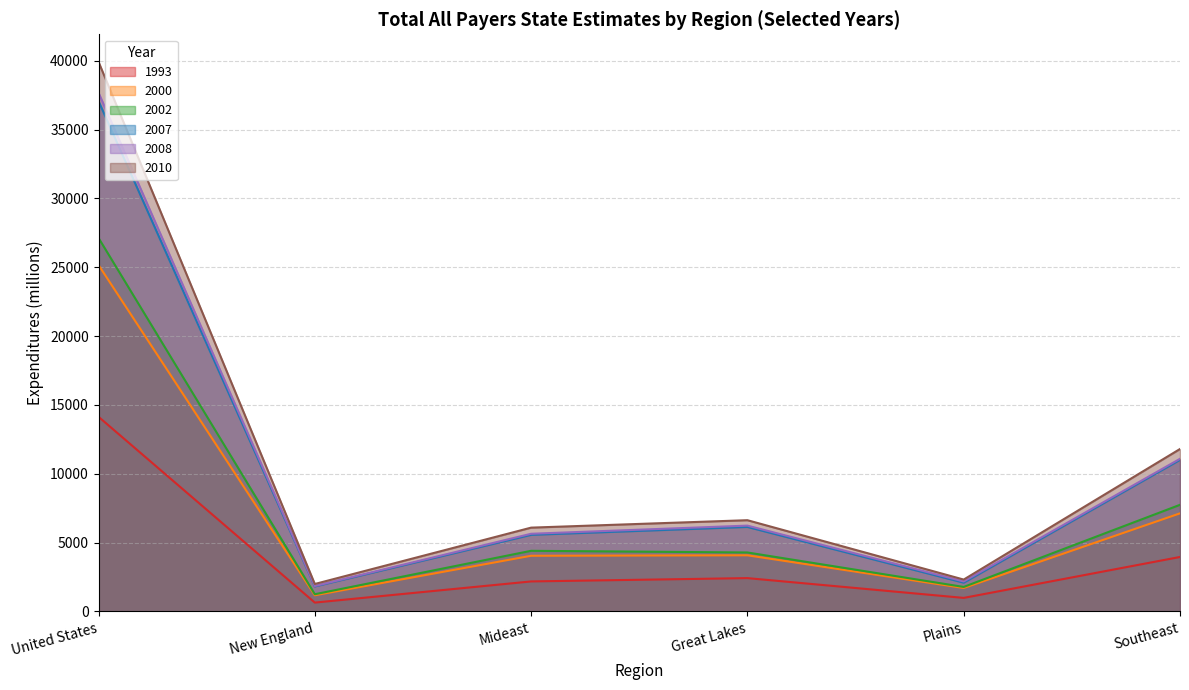

True or false: 2008 and 2002 intersect in this chart.

False